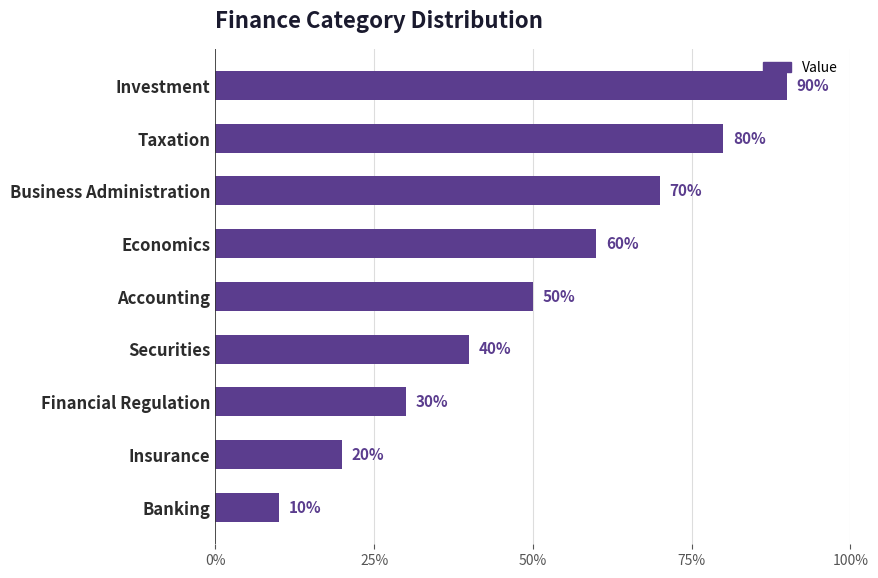

True or false: the data shows 90 at Investment.

True